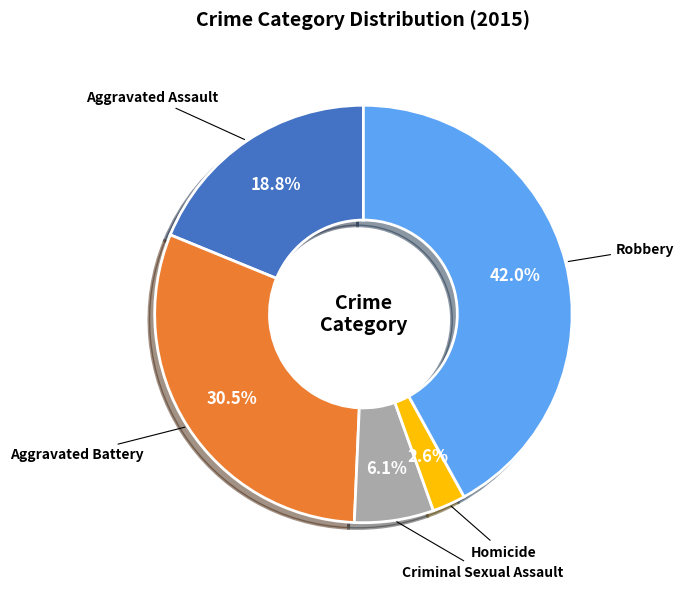

True or false: Criminal Sexual Assault accounts for 6% of the total.

True